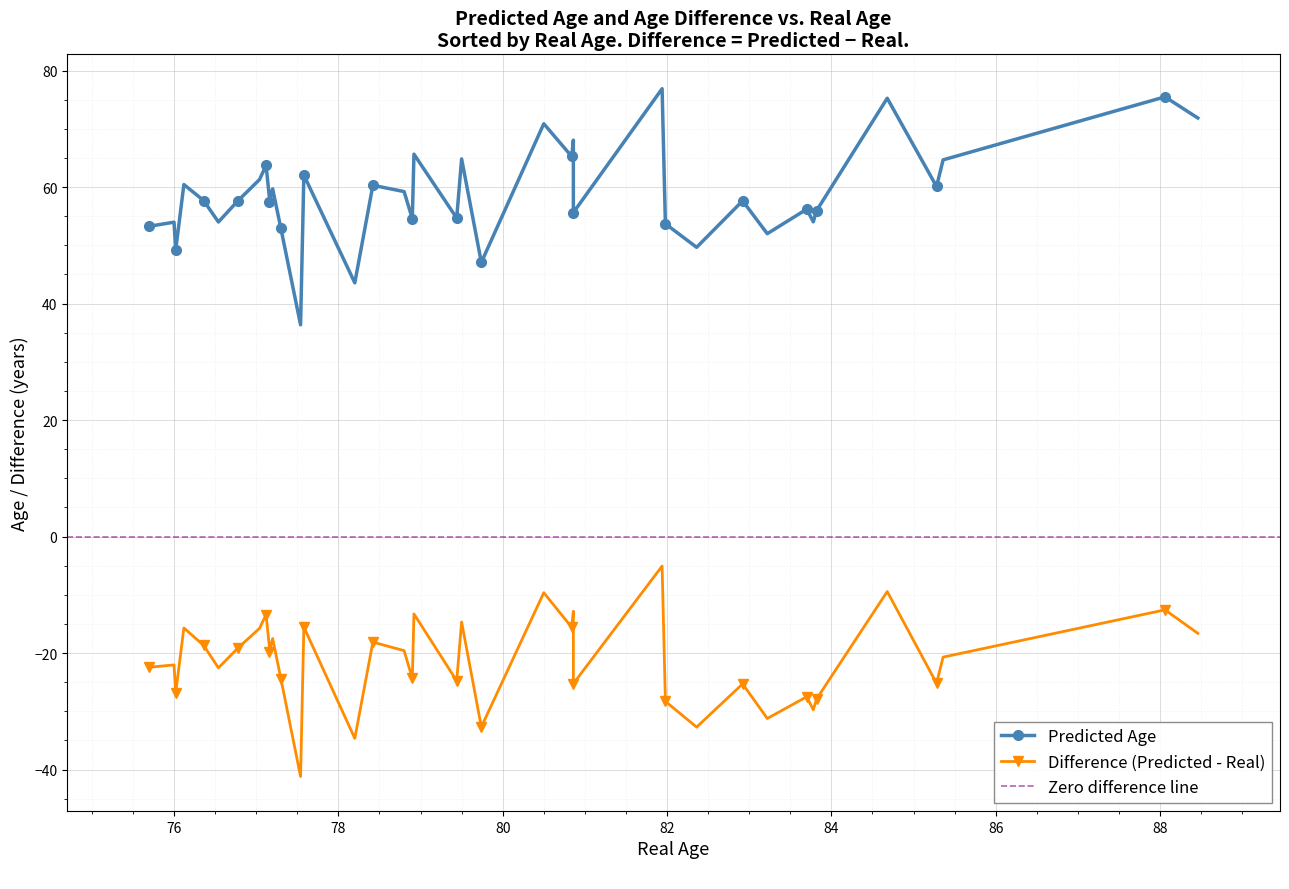

Rank the series by their average value, from lowest to highest.

difference, predicted_age, real_age